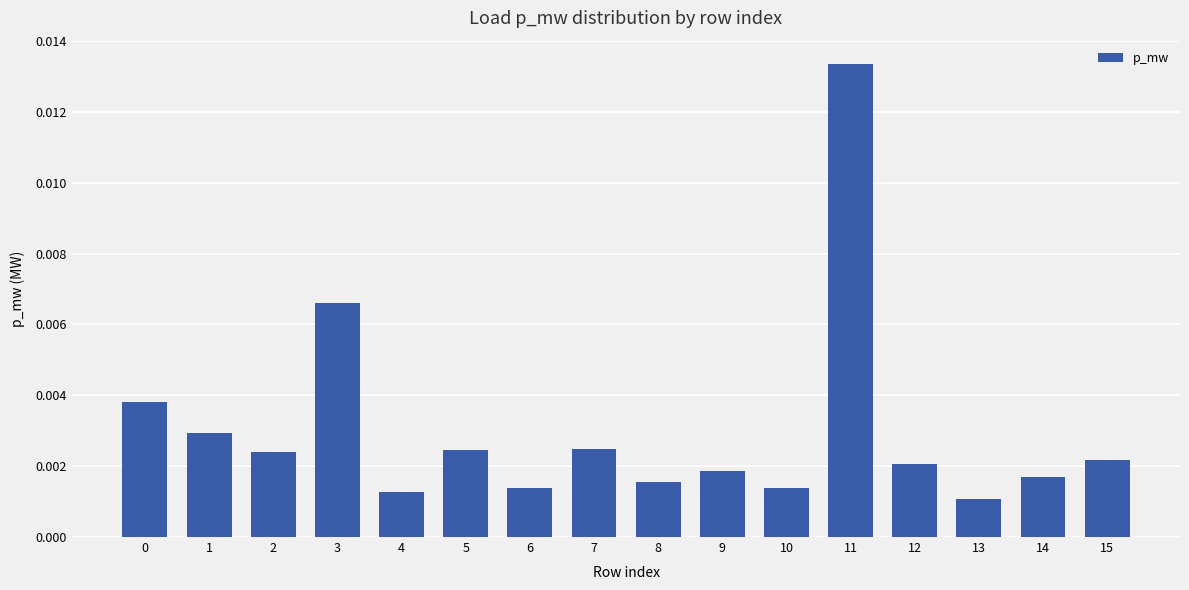

Which category has the highest value across all series?

11